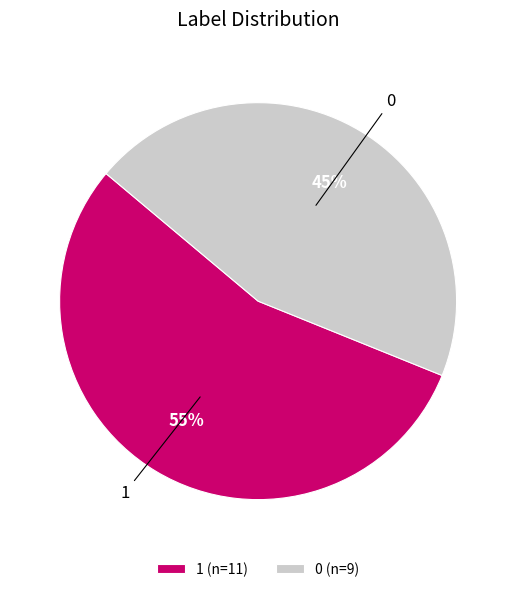

Combined, do 1 and 0 account for over 50%?

Yes